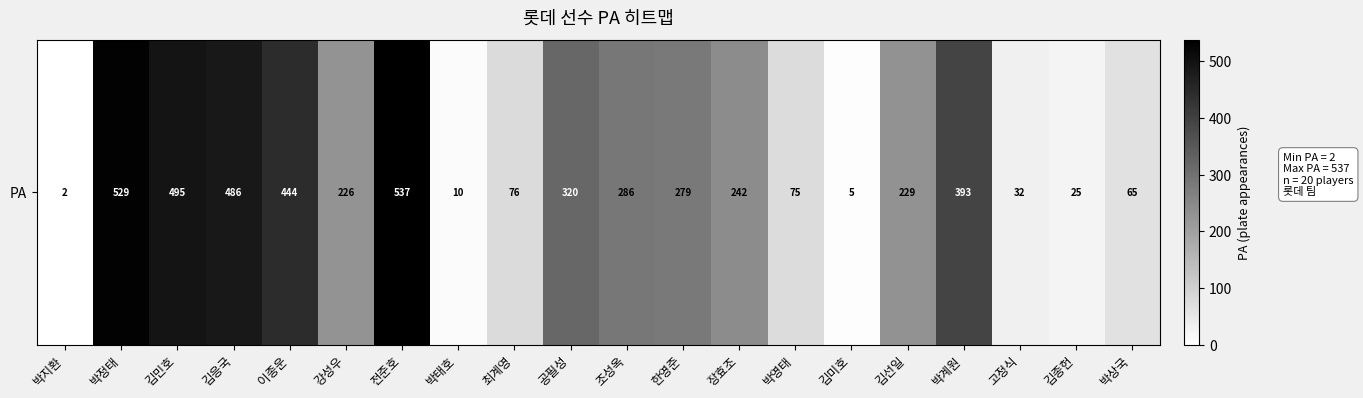

What is the maximum value shown in the chart?

537